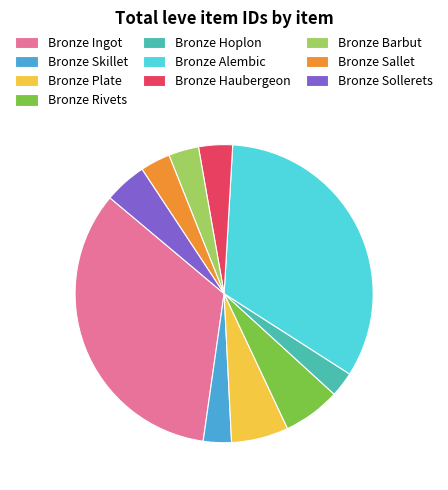

Is it true that Bronze Rivets is 6% of the pie?

True